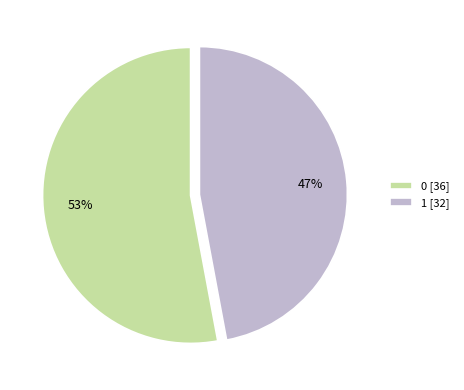

Count the number of slices in the pie.

2